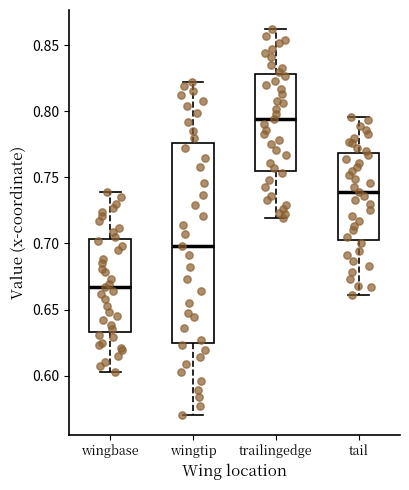

Comparing the boxes themselves (not the whiskers), which one is the tallest?

wingtip